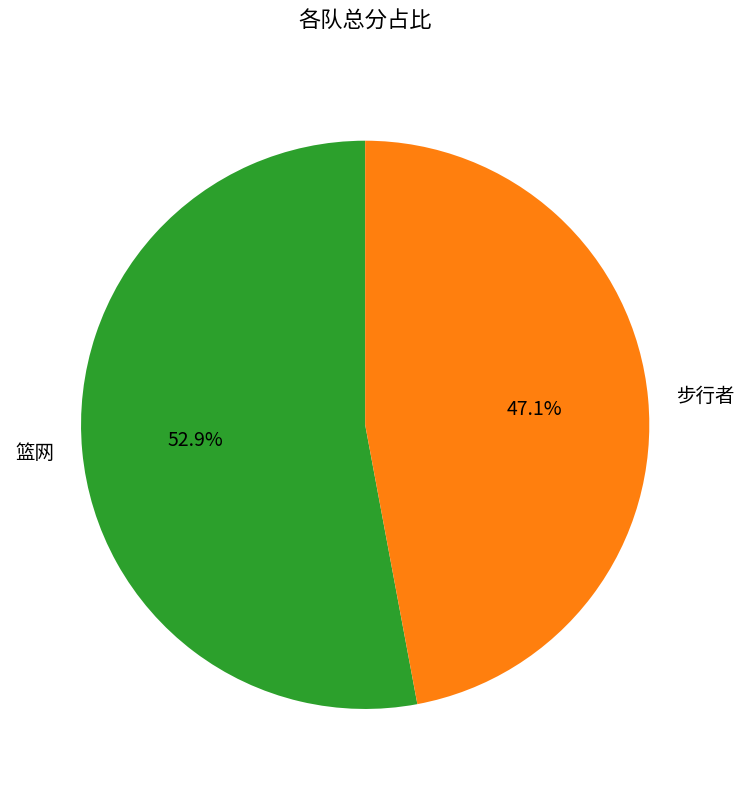

To the nearest percent, what percentage of the pie is 步行者?

47%